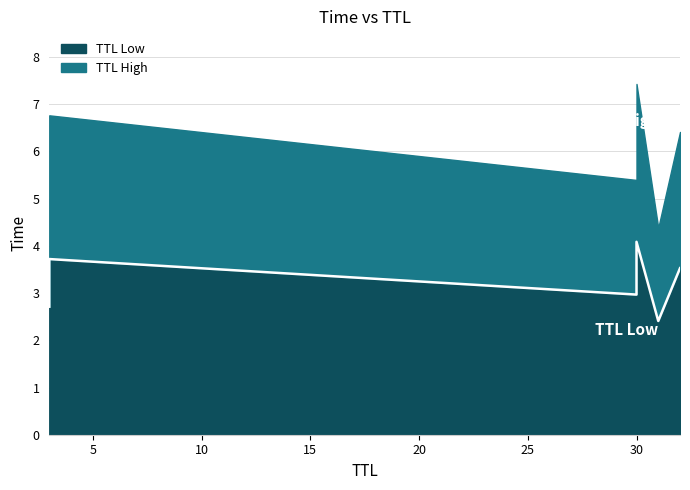

How many data points does each series have?

6